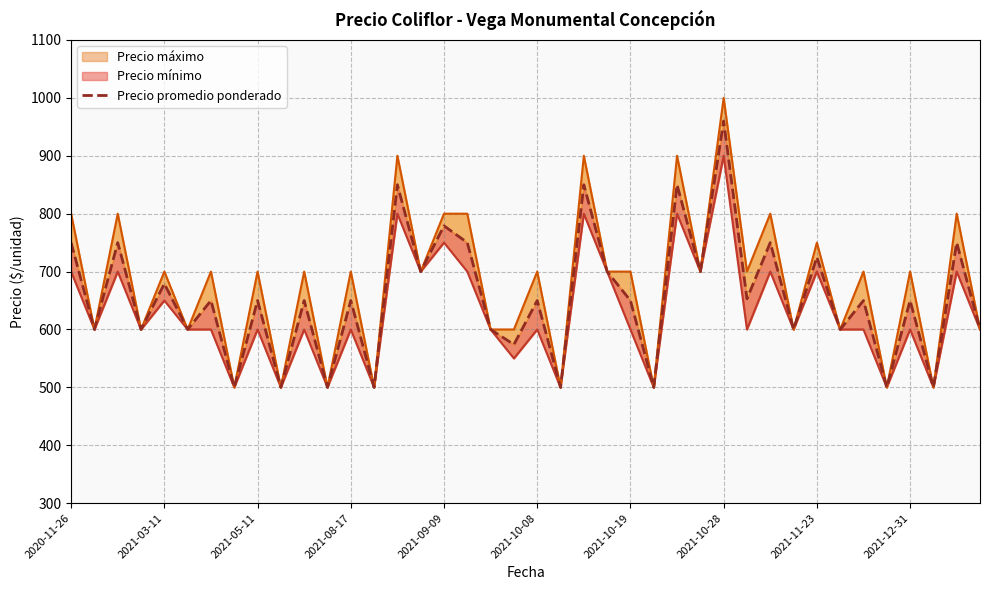

Between 26 and 30, which is larger?

26